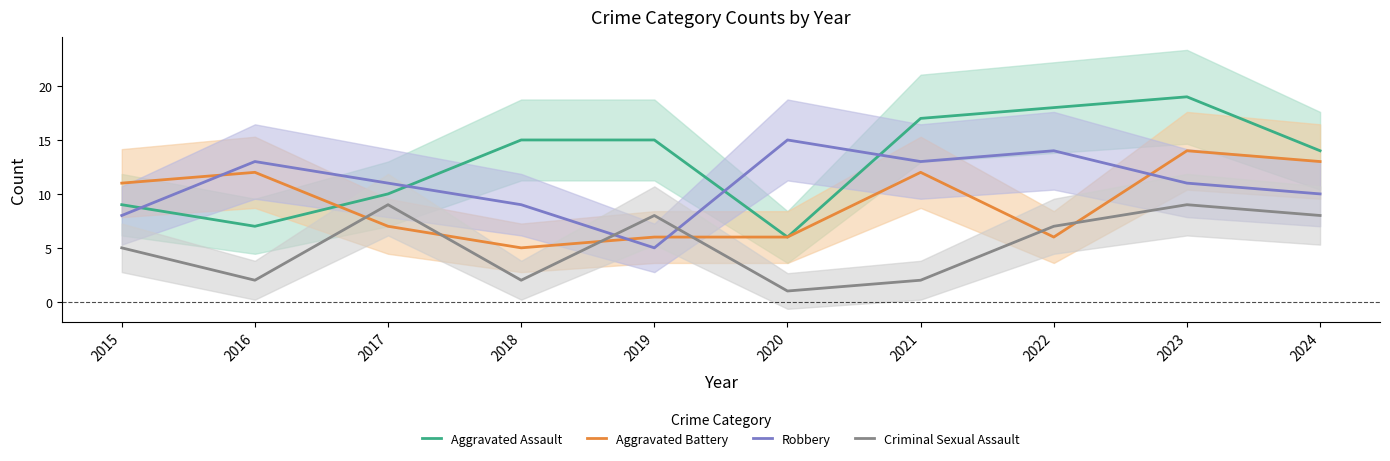

What are all the series names shown in the legend?

Aggravated Assault, Aggravated Battery, Robbery, Criminal Sexual Assault